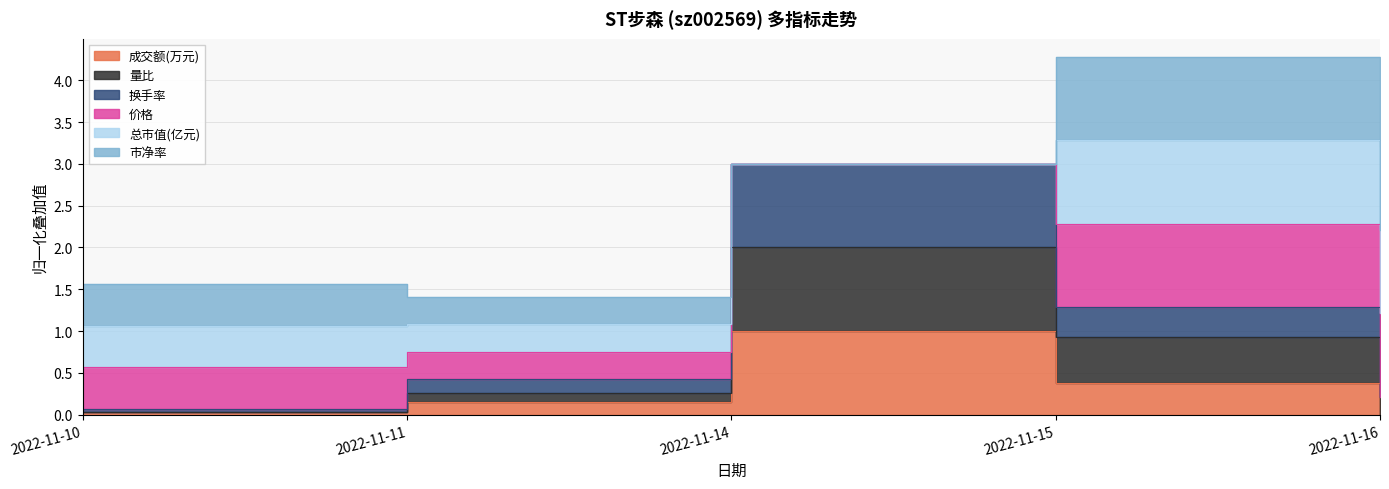

What is the lowest value of the 换手率 series?

0.1